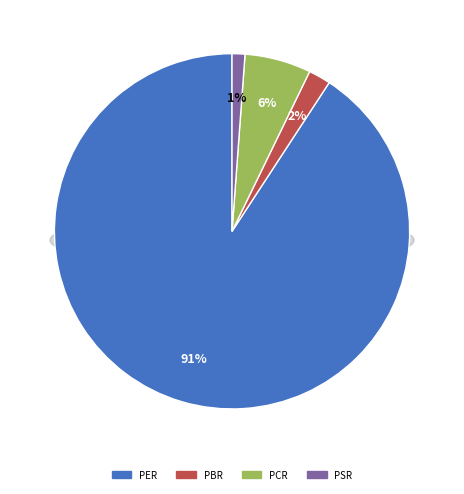

To the nearest percent, what portion does PSR represent?

1%